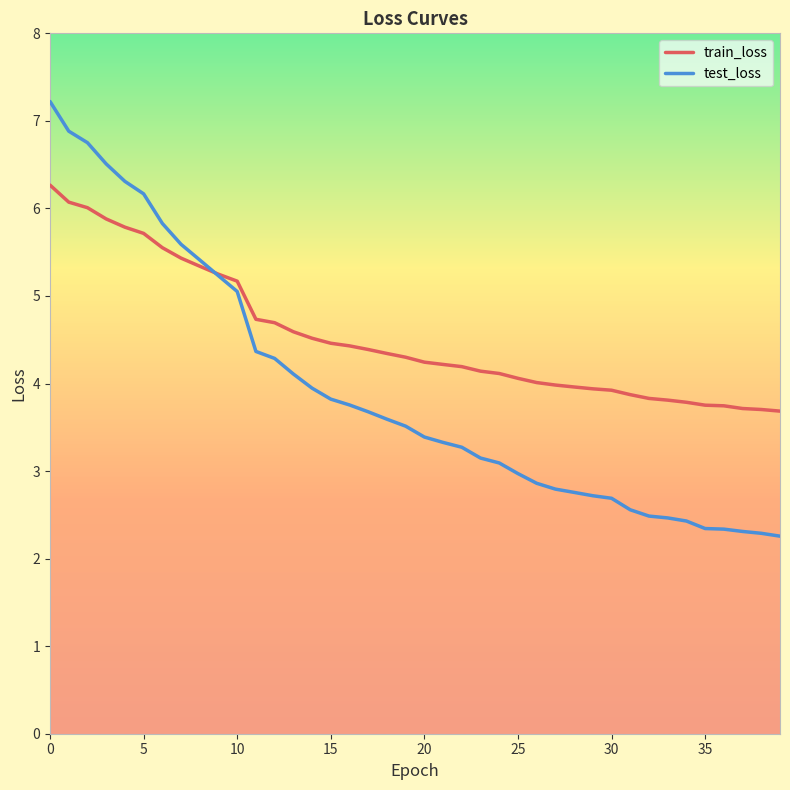

Count the number of data series in this chart.

2